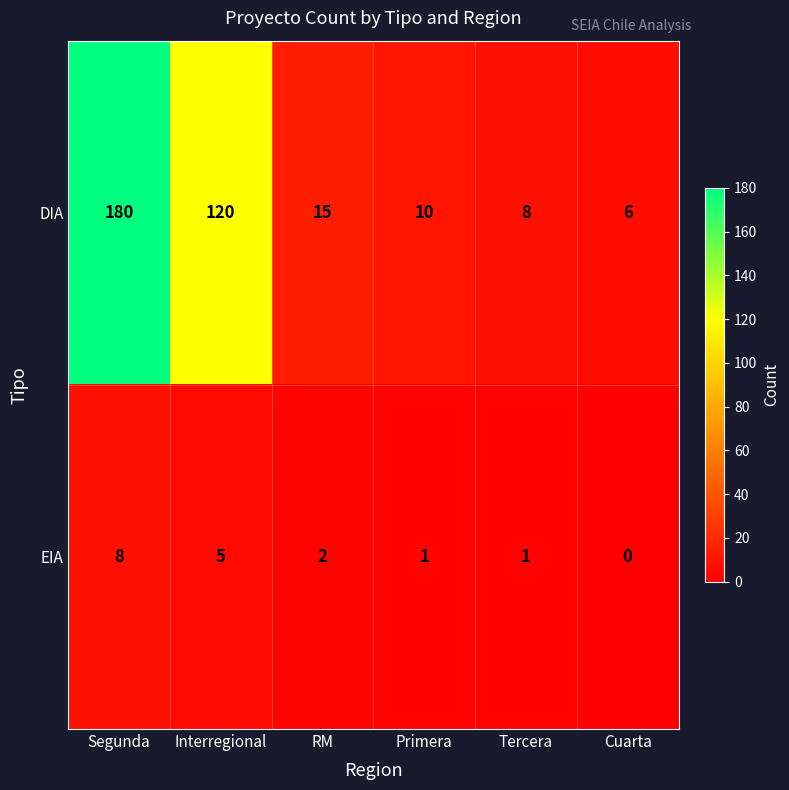

How many values in the EIA series are below 2?

3